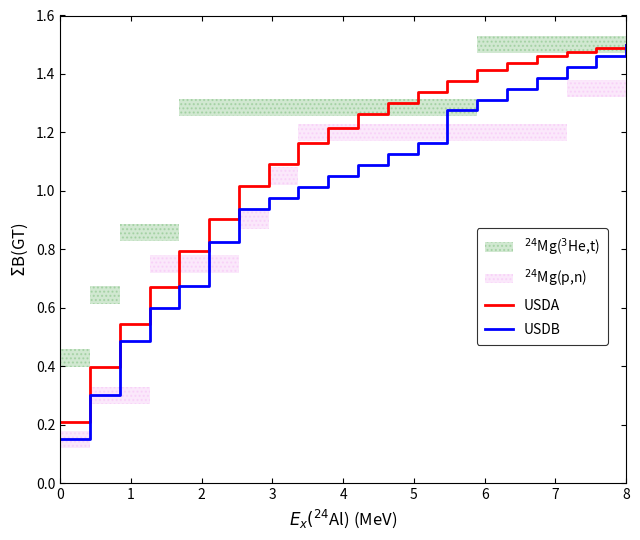

The USDB series shows 2.4 at 8. True or false?

False